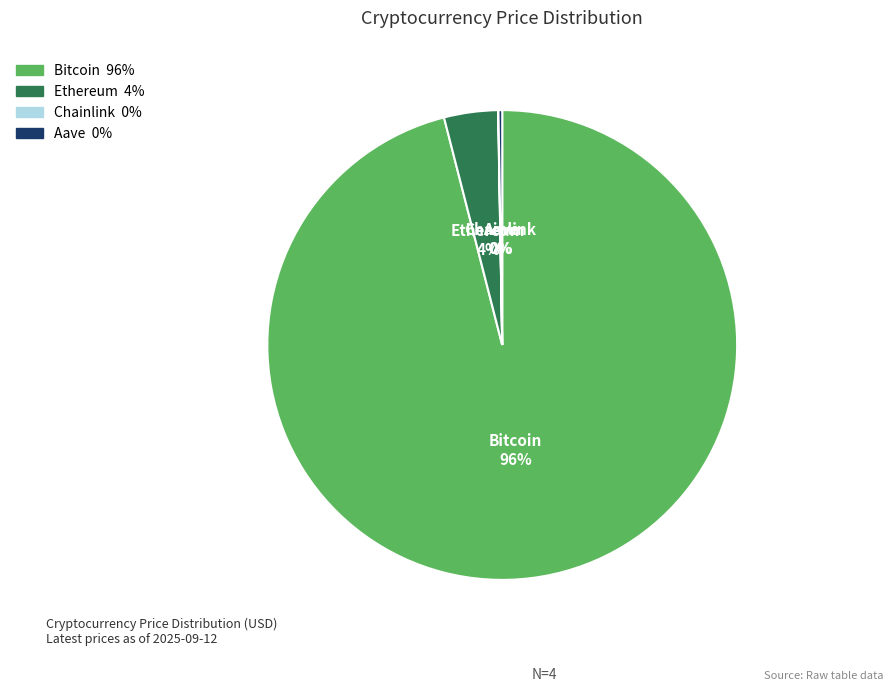

Combined, do Bitcoin and Ethereum account for over 50%?

Yes